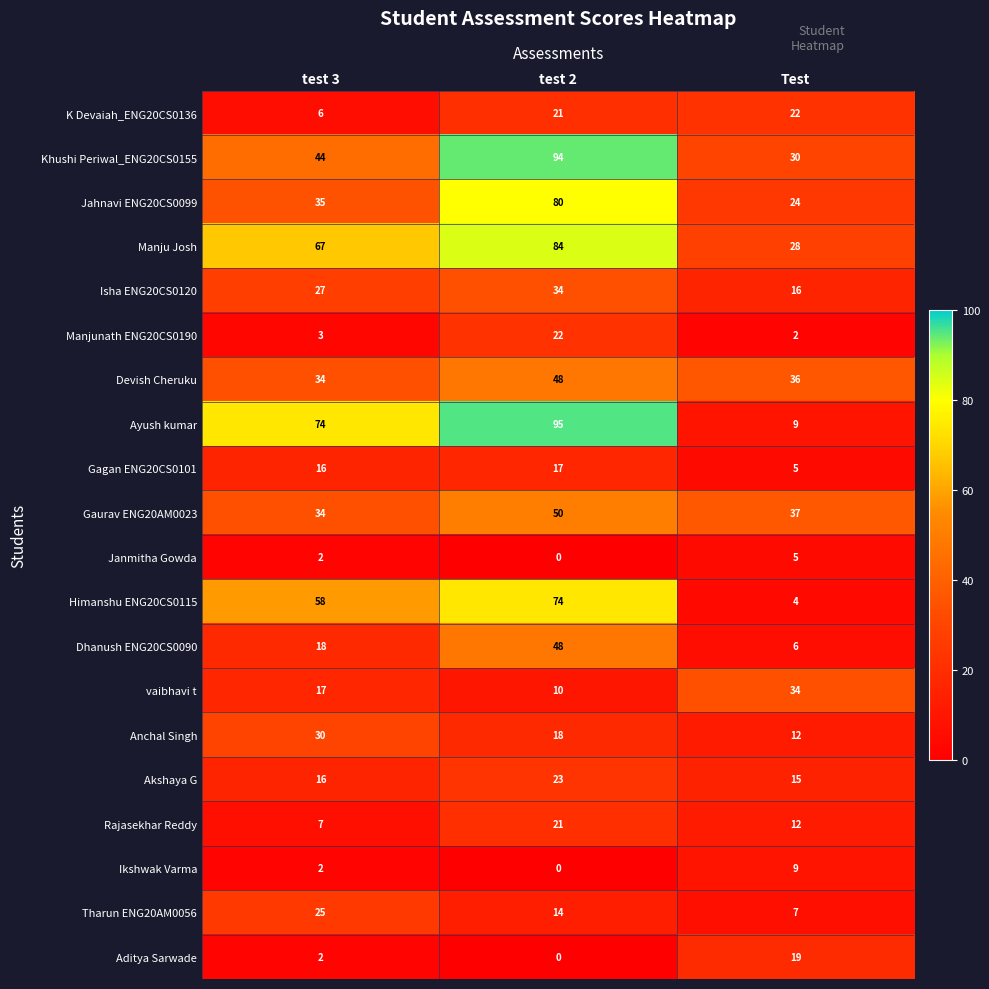

How many distinct data groups are displayed?

20